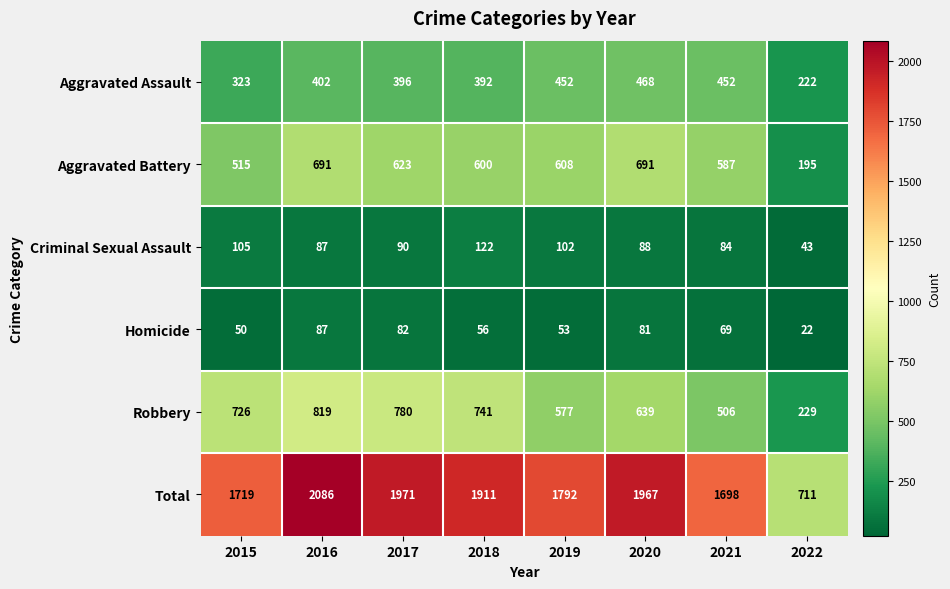

What is the difference between the maximum and minimum values in the Aggravated Battery series?

496